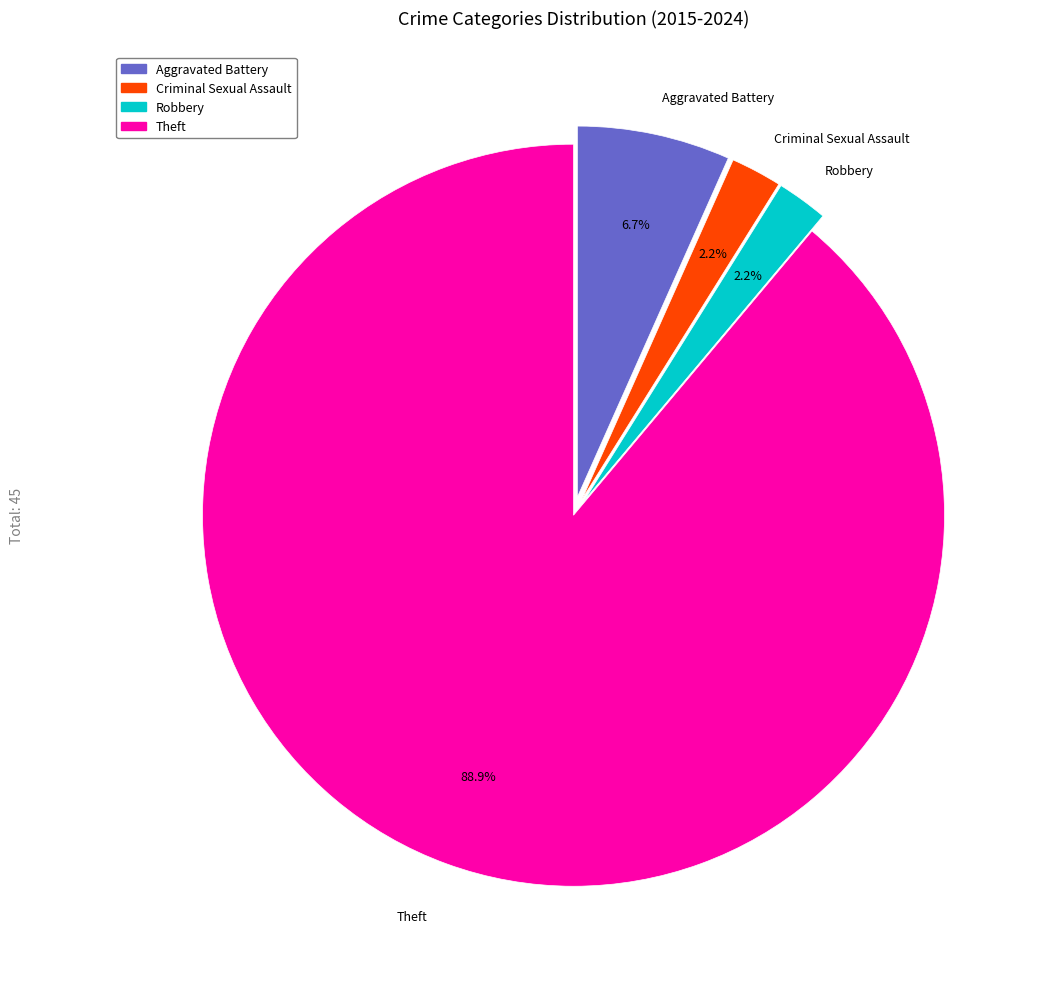

What percentage is the Robbery slice, to the nearest percent?

2%